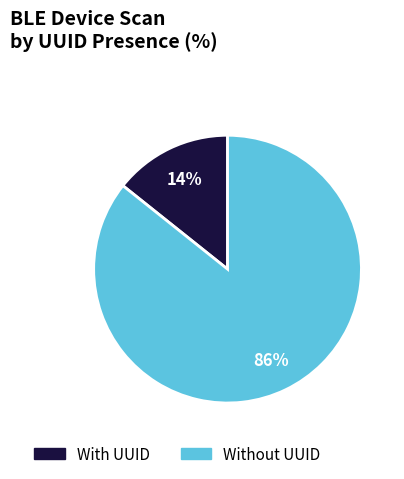

Does any single category account for the majority?

Yes